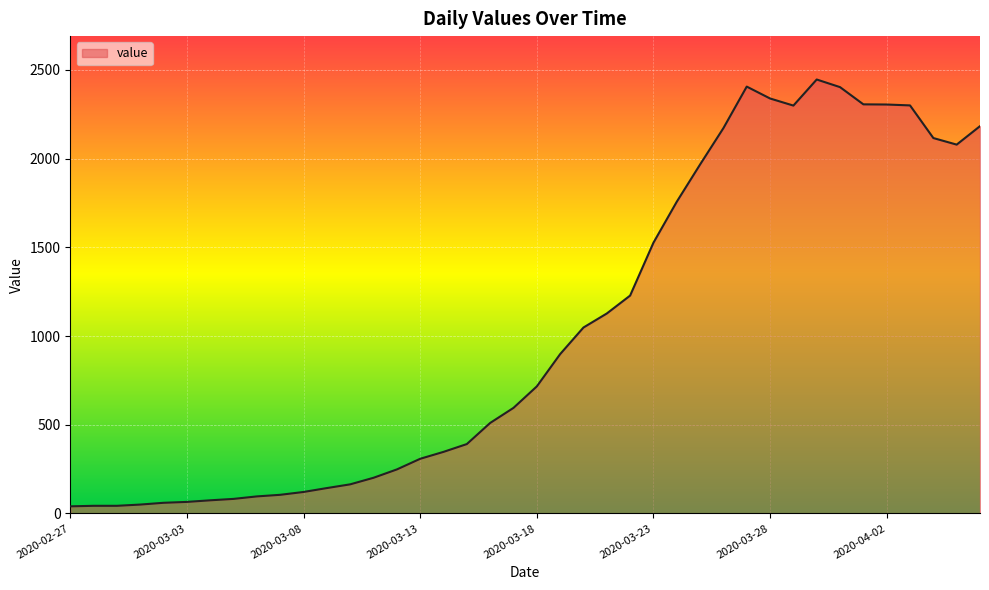

What is the difference between the maximum and minimum values?

2406